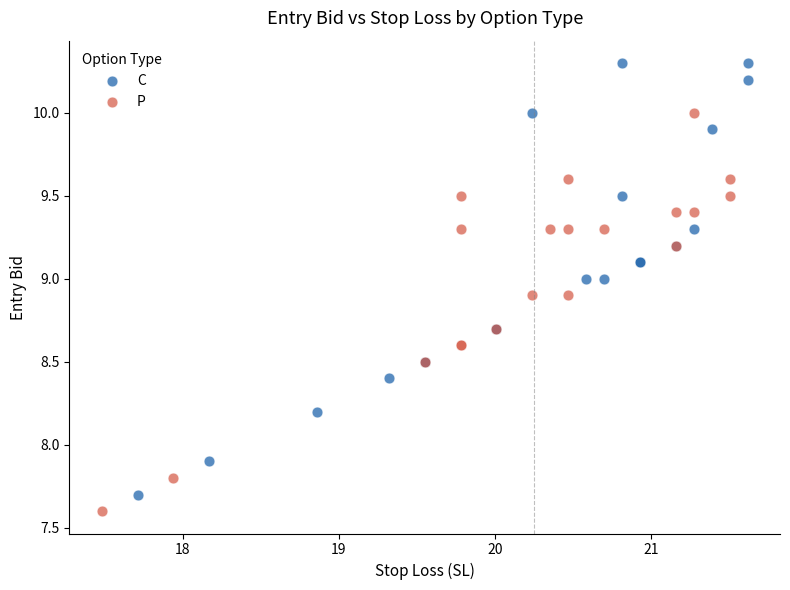

Which series reaches the maximum Y coordinate?

C